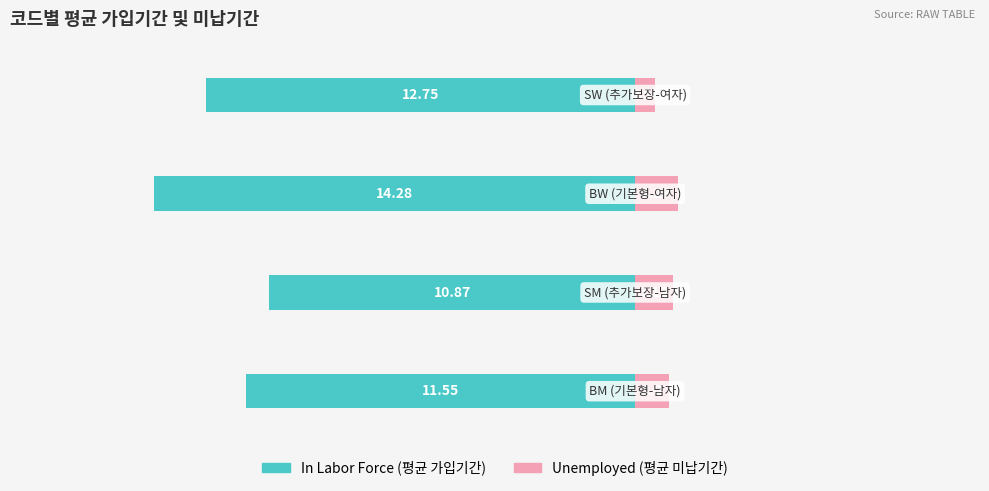

At how many categories does at least one series exceed -7?

4